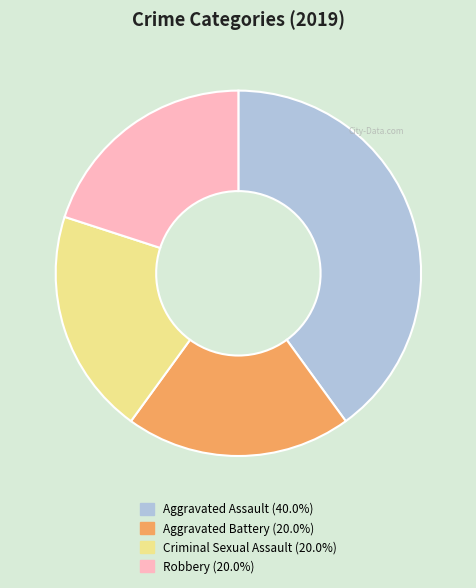

Between Aggravated Battery and Aggravated Assault, which is larger?

Aggravated Assault